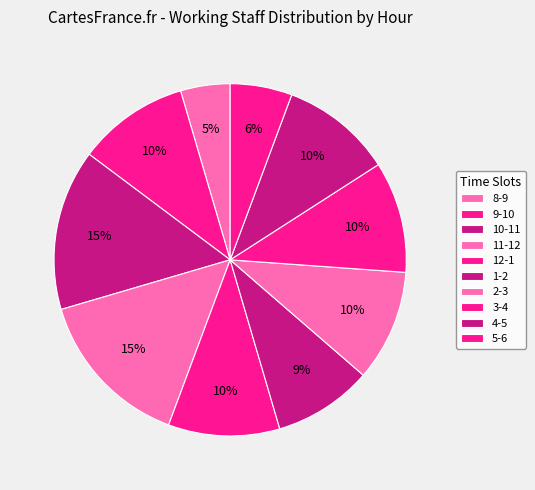

Count the number of slices in the pie.

10